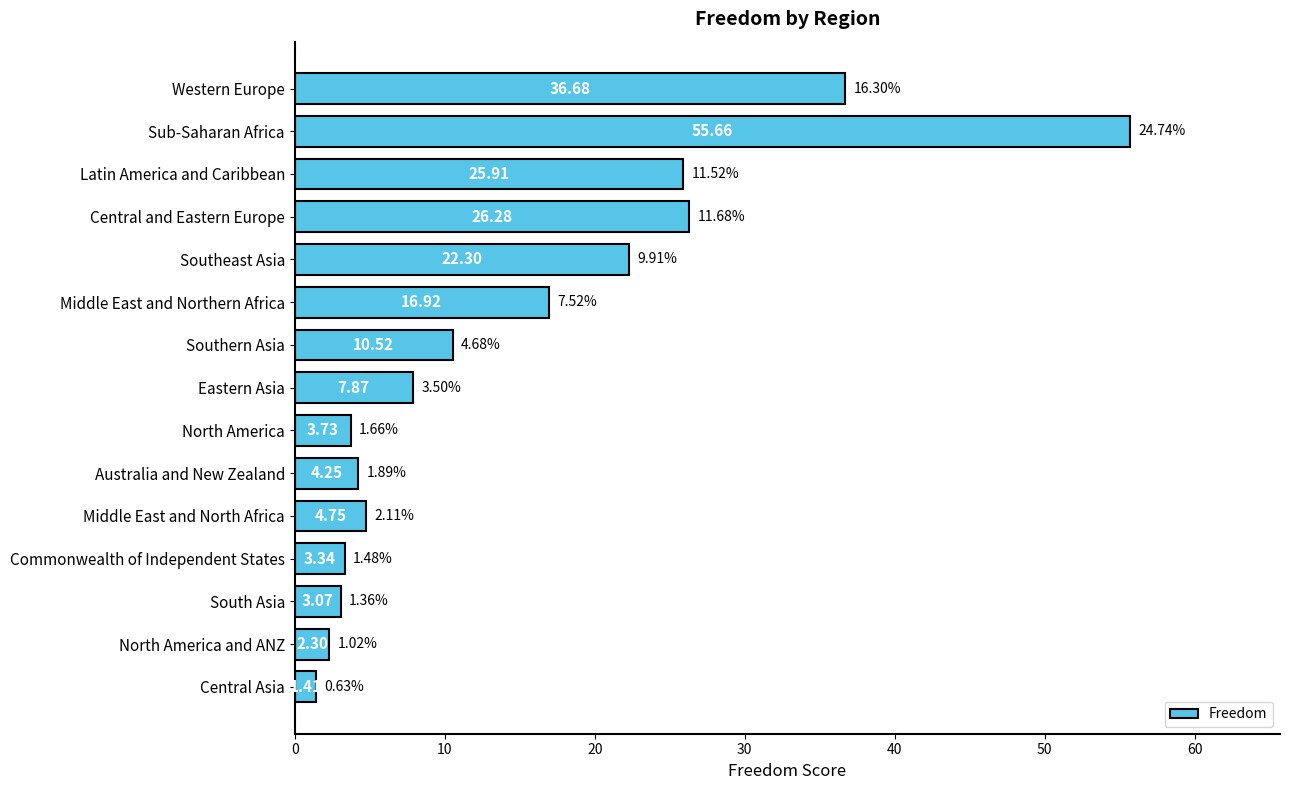

What is the change in value from Middle East and Northern Africa to Southern Asia?

-6.4